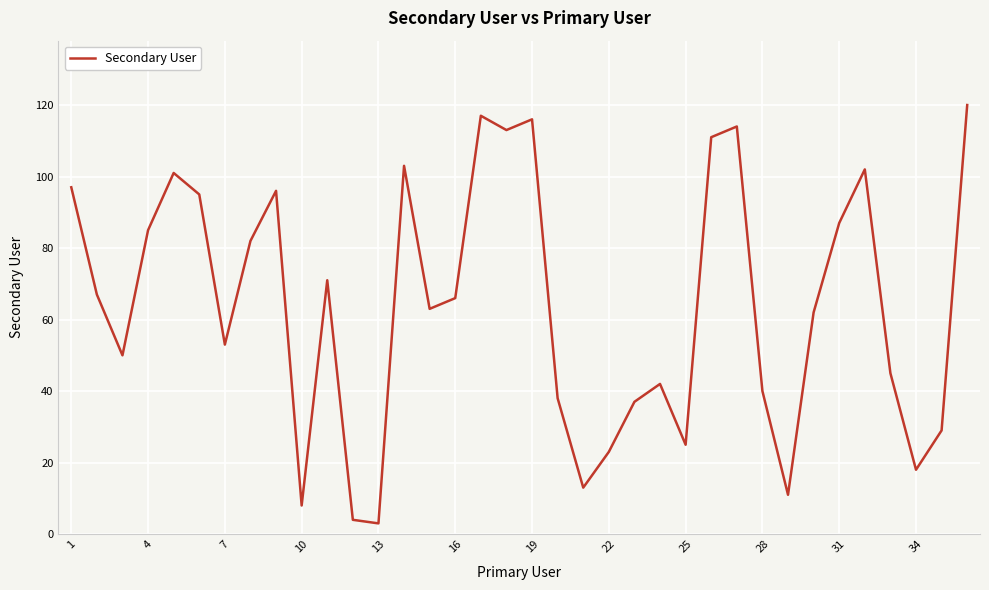

What is the maximum value shown in the chart?

120